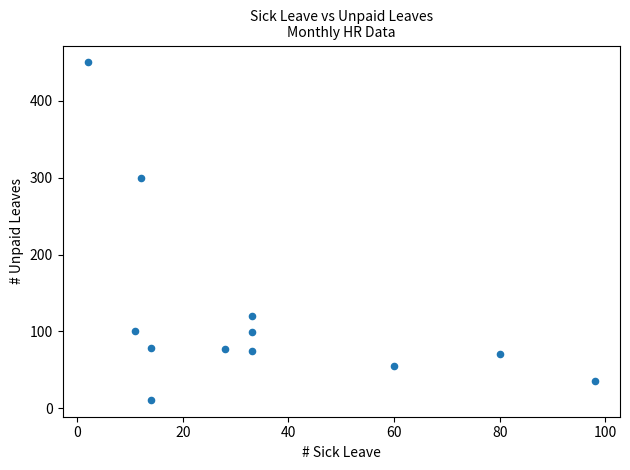

What is the average X value?

35